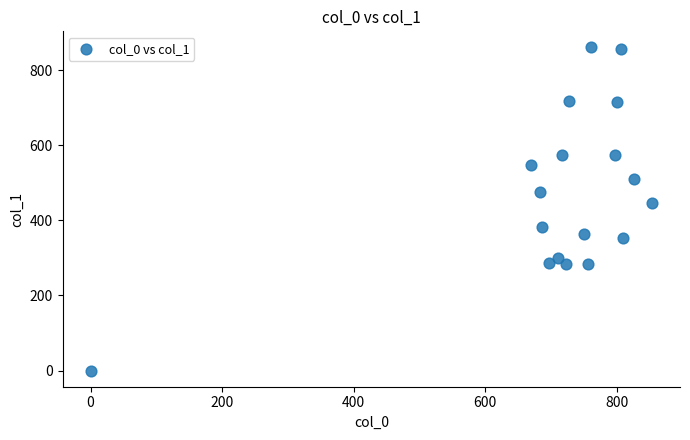

What Y value in the scatter plot is closest to 430?

445.5